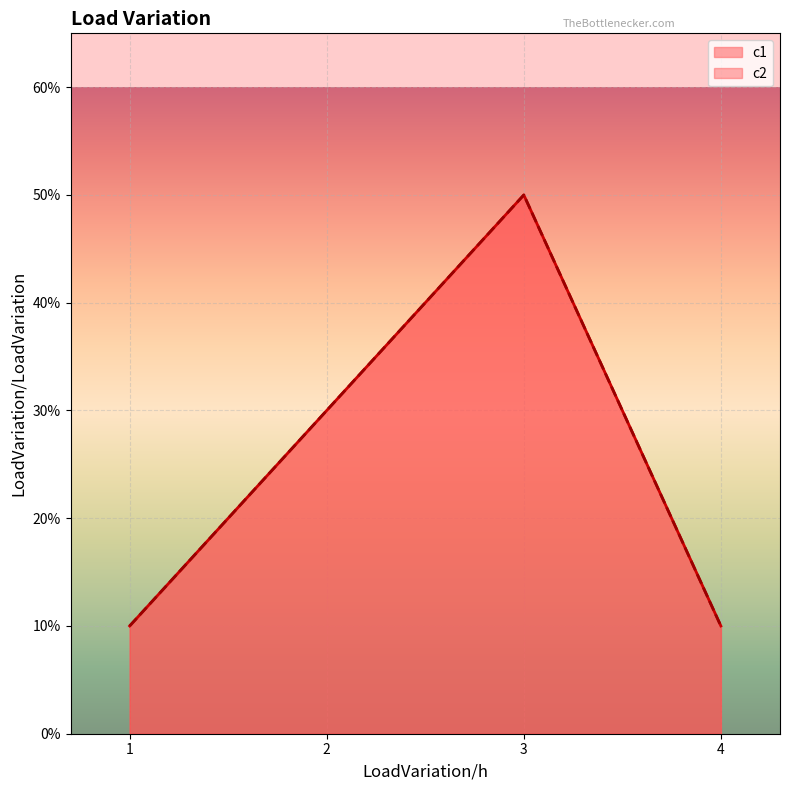

Which has a higher value, 2 or 4?

2